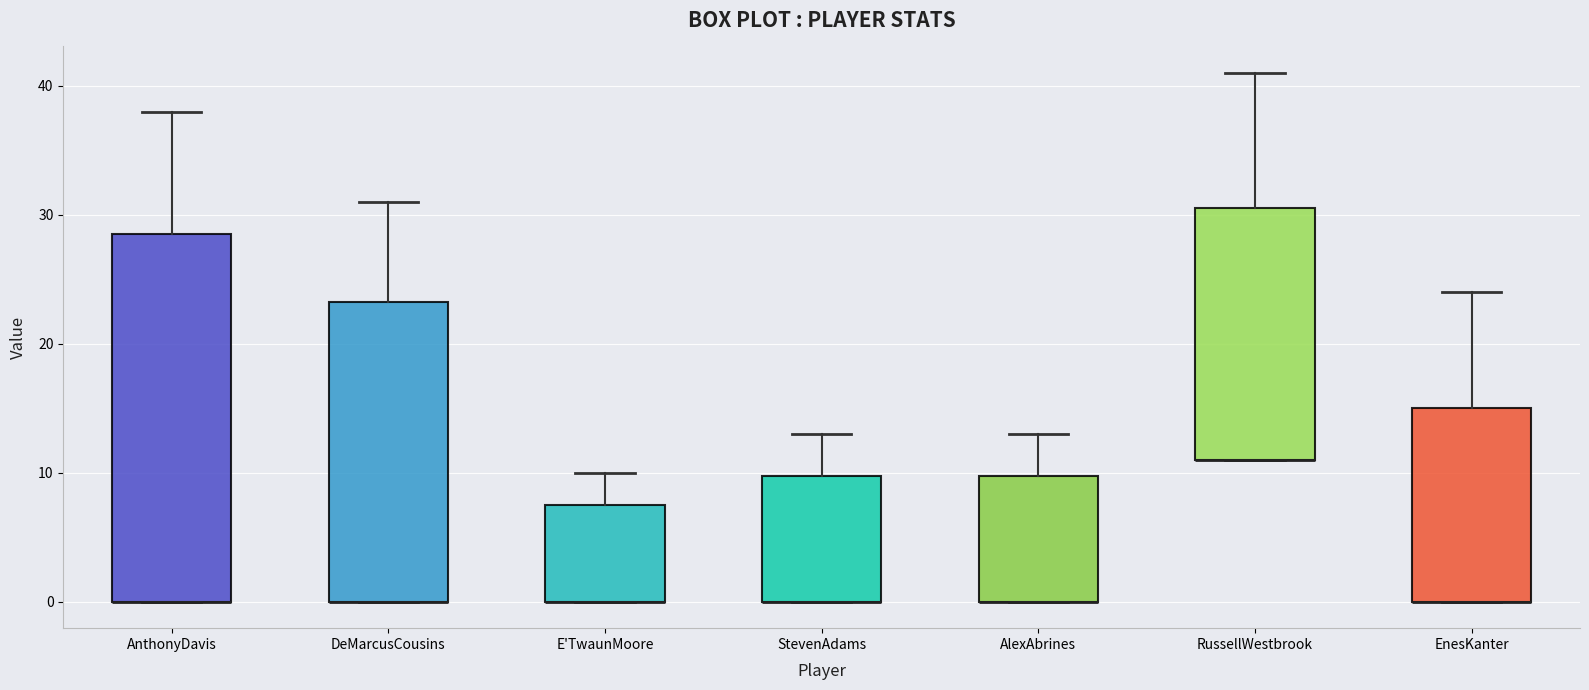

Comparing the boxes themselves (not the whiskers), which one is the tallest?

AnthonyDavis